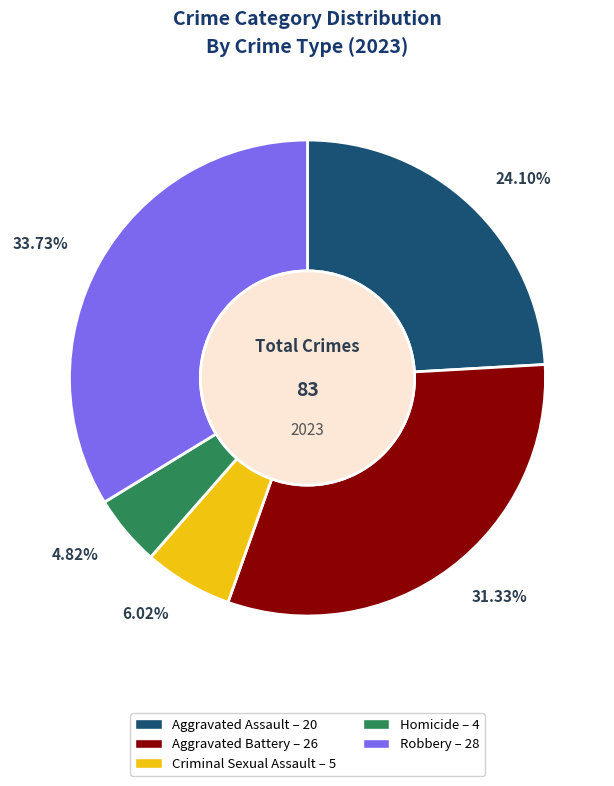

Does Robbery represent more than half of the total?

No